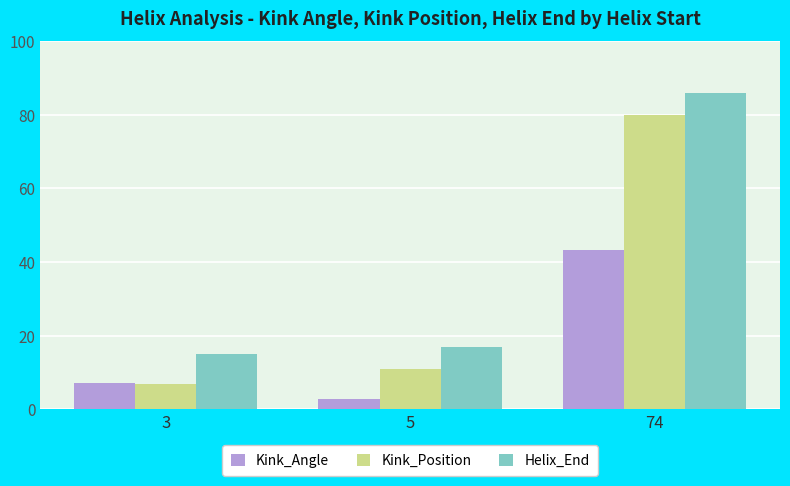

What is the difference between the highest and lowest values at 5?

14.3